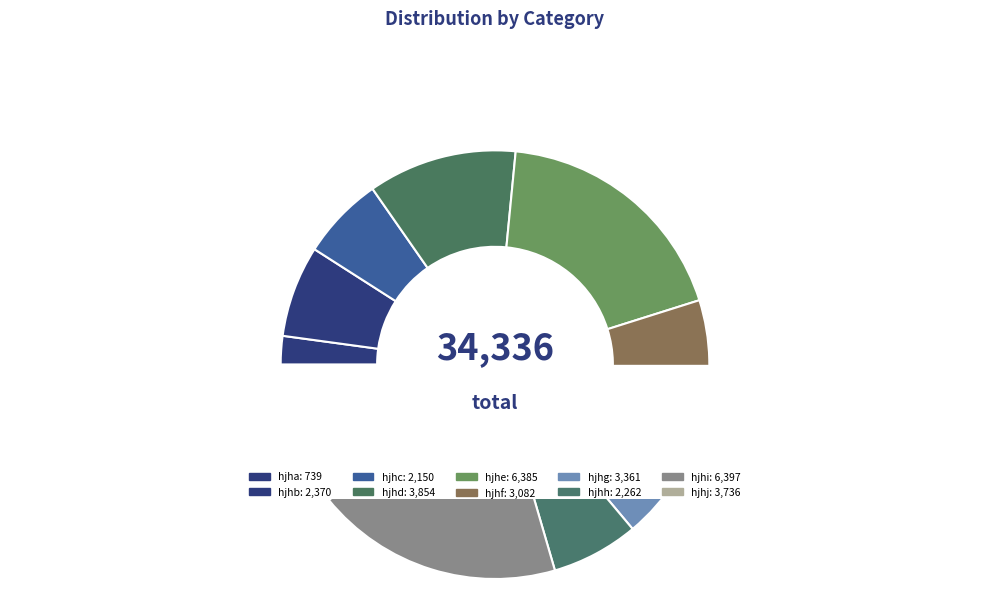

Is there any slice that represents more than half of the pie?

No